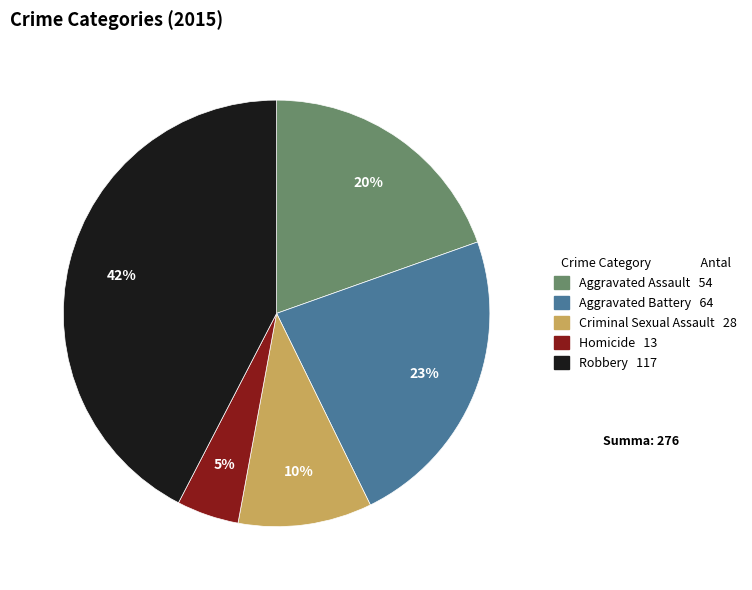

Count the number of slices in the pie.

5